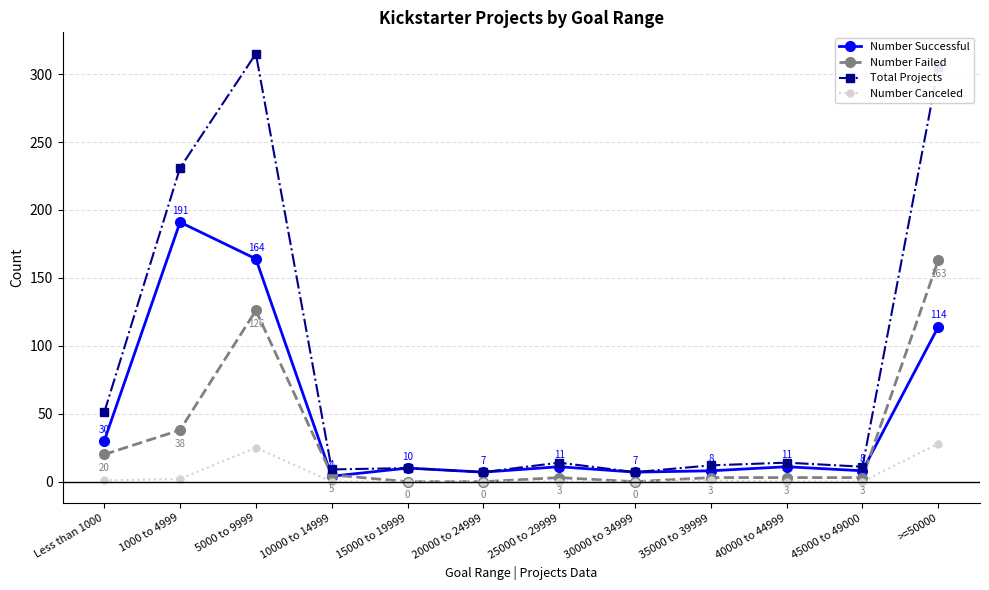

True or false: Number Successful and Number Canceled intersect in this chart.

False